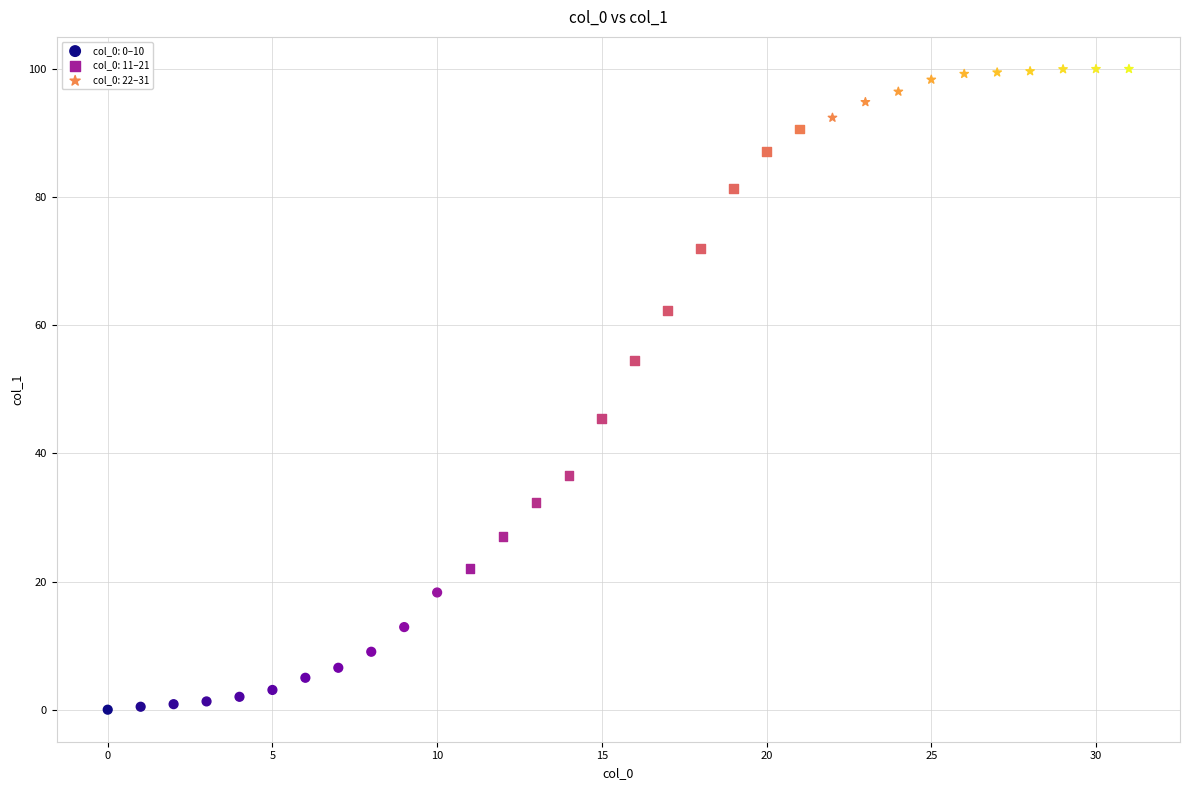

Which series has the widest spread of Y values?

col_0: 11–21